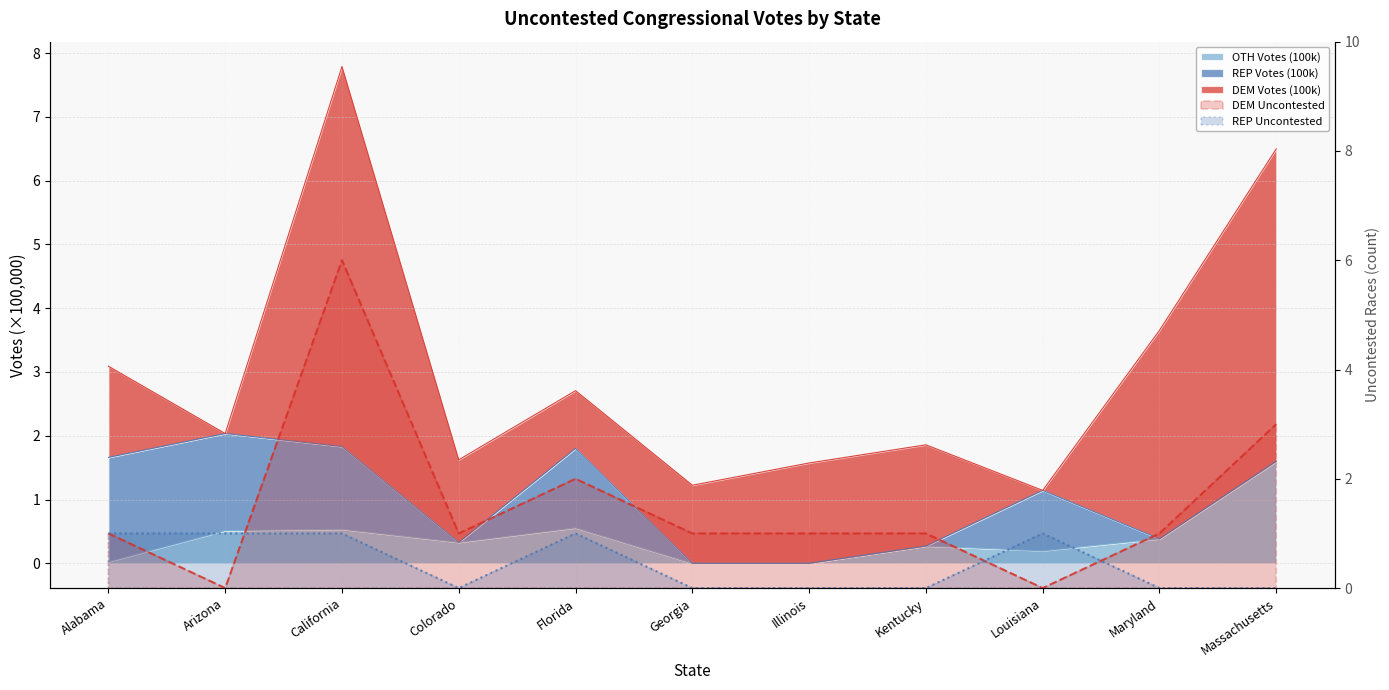

What is the sum of the REP Uncontested values at Georgia and Louisiana?

1.0